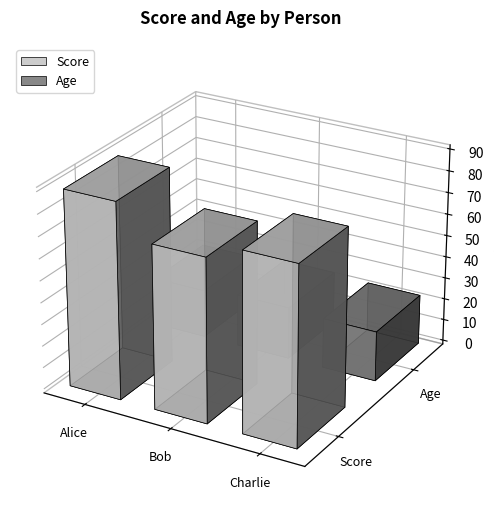

What is the label of the 2nd bar from the left?

Bob